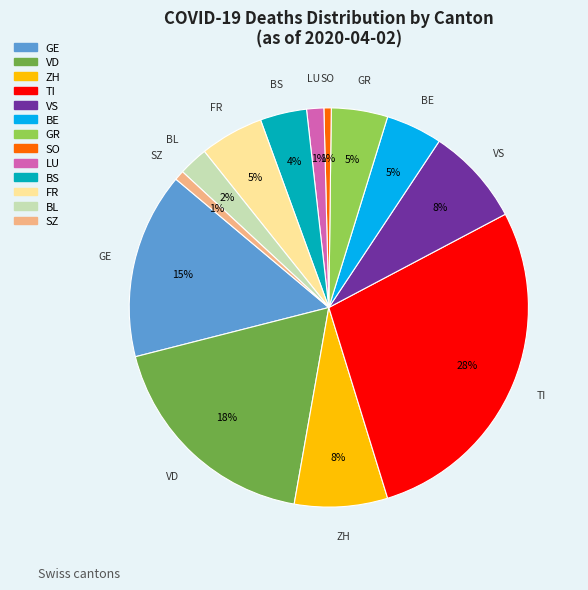

True or false: SZ accounts for 1% of the total.

True